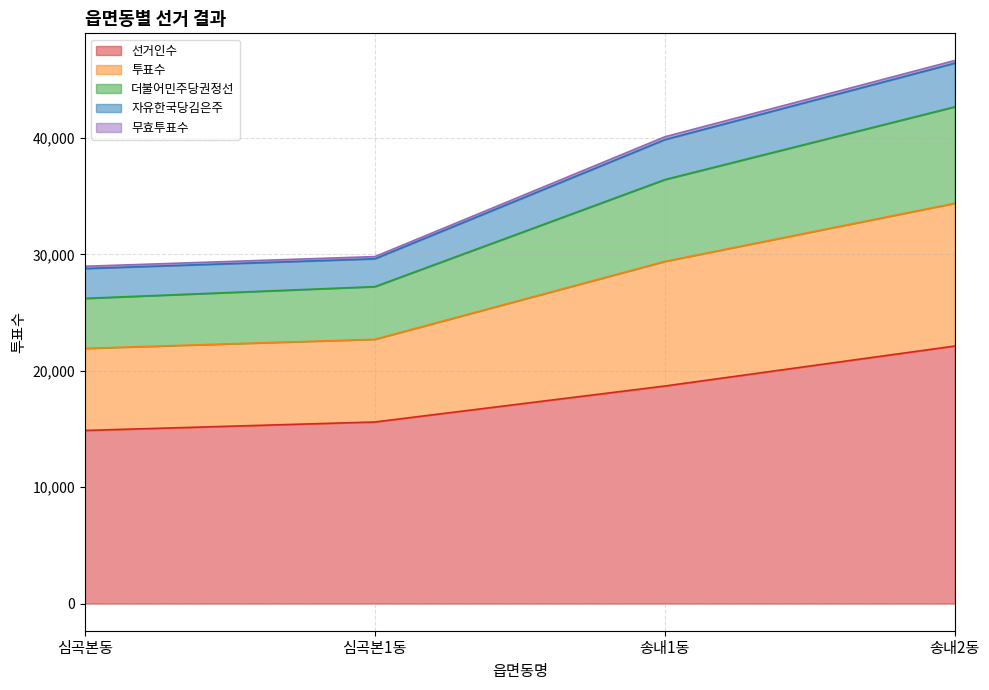

What position from the left is 심곡본1동?

2